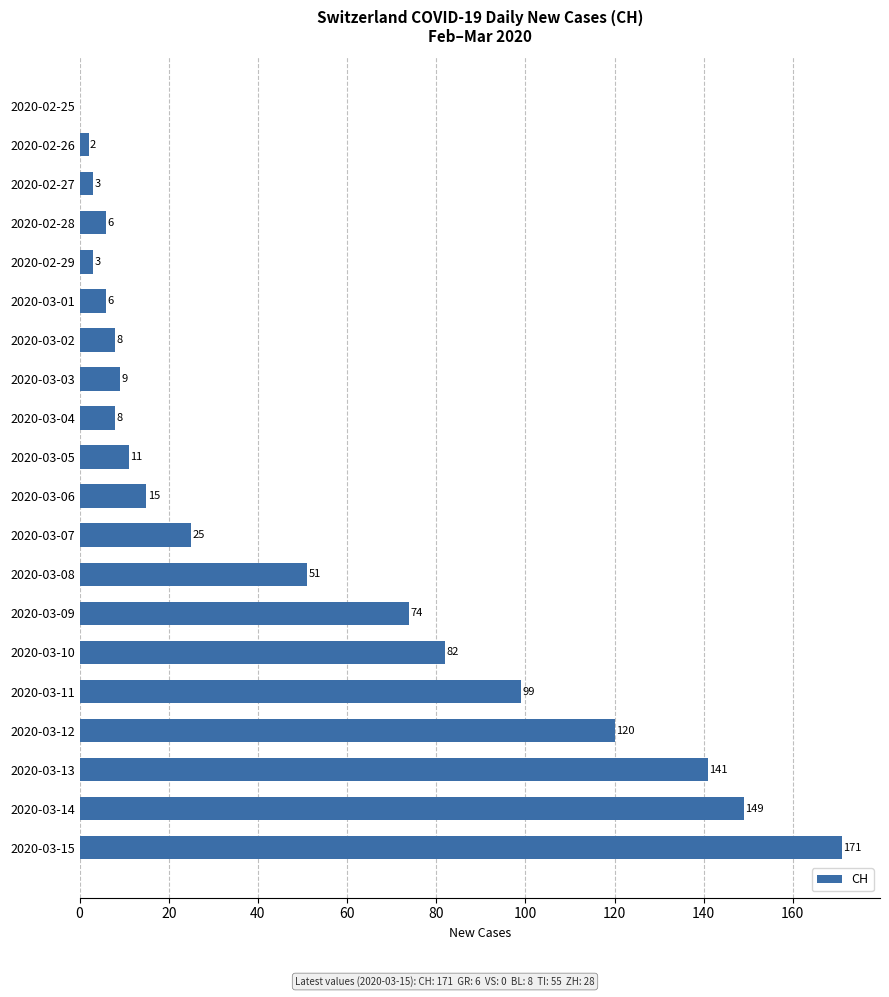

True or false: the data shows 9 at 2020-03-03.

True